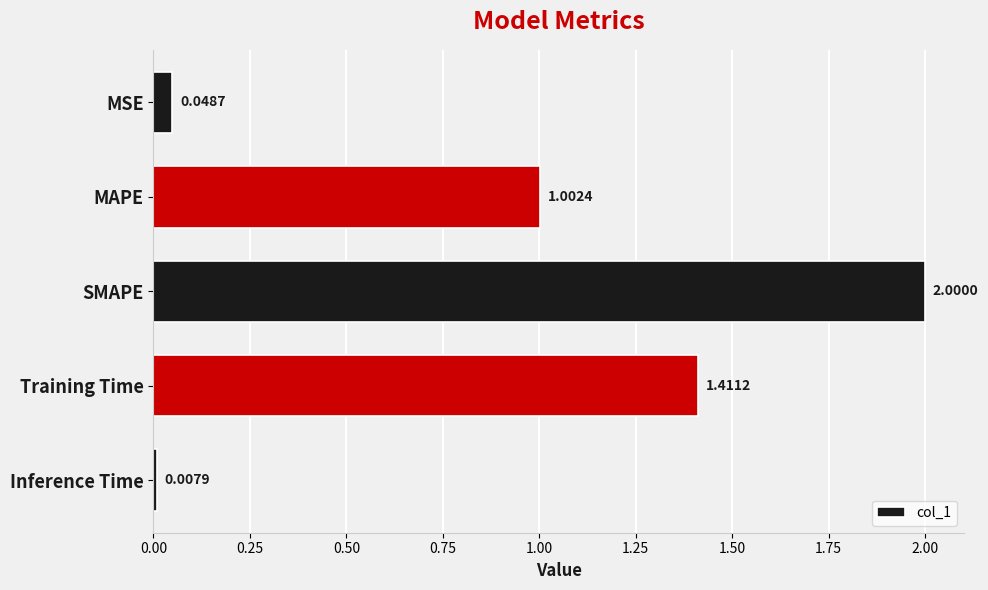

At which label is the value closest to 1?

MAPE